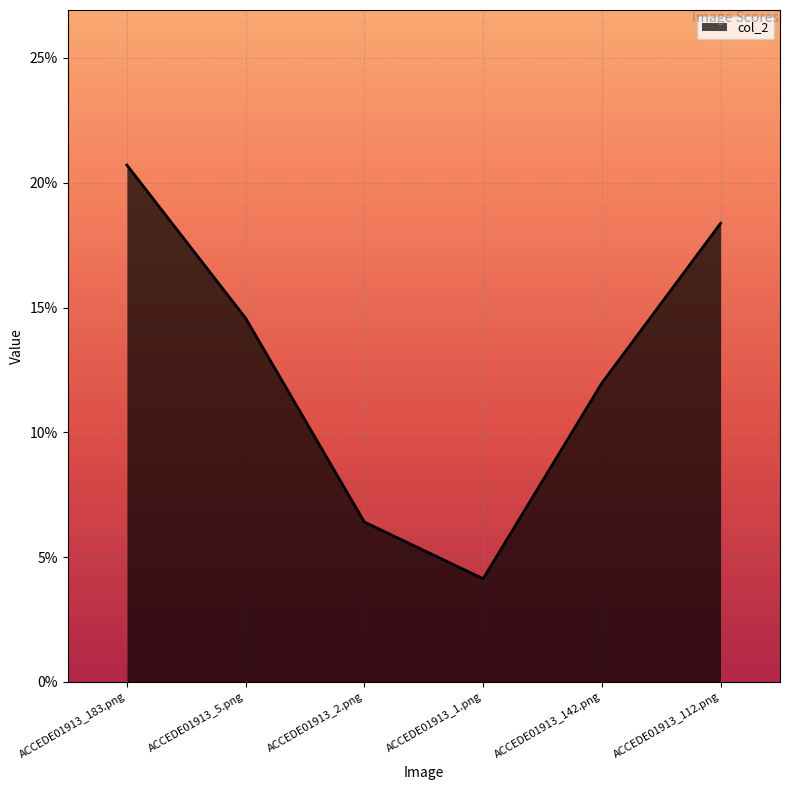

Rank the categories by value from lowest to highest.

ACCEDE01913_1.png, ACCEDE01913_2.png, ACCEDE01913_142.png, ACCEDE01913_5.png, ACCEDE01913_112.png, ACCEDE01913_183.png